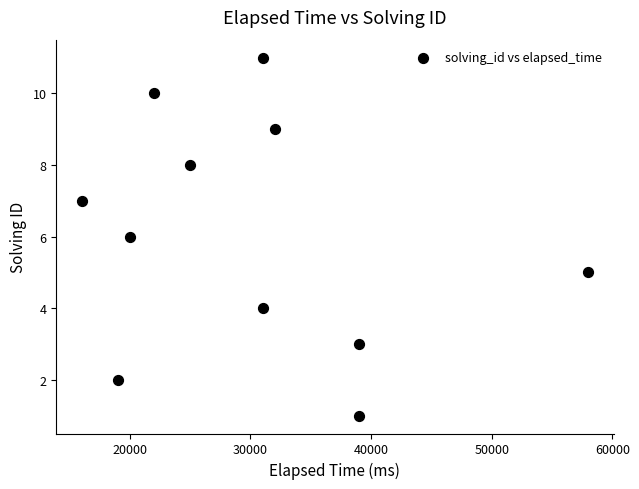

What is the average Y value?

6